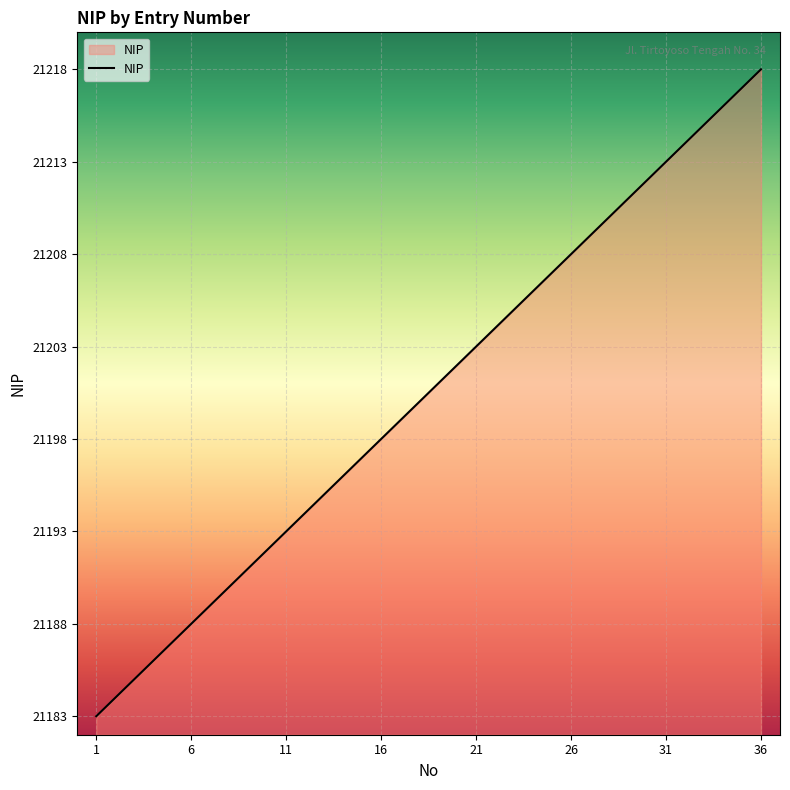

What is the smallest value displayed?

21183